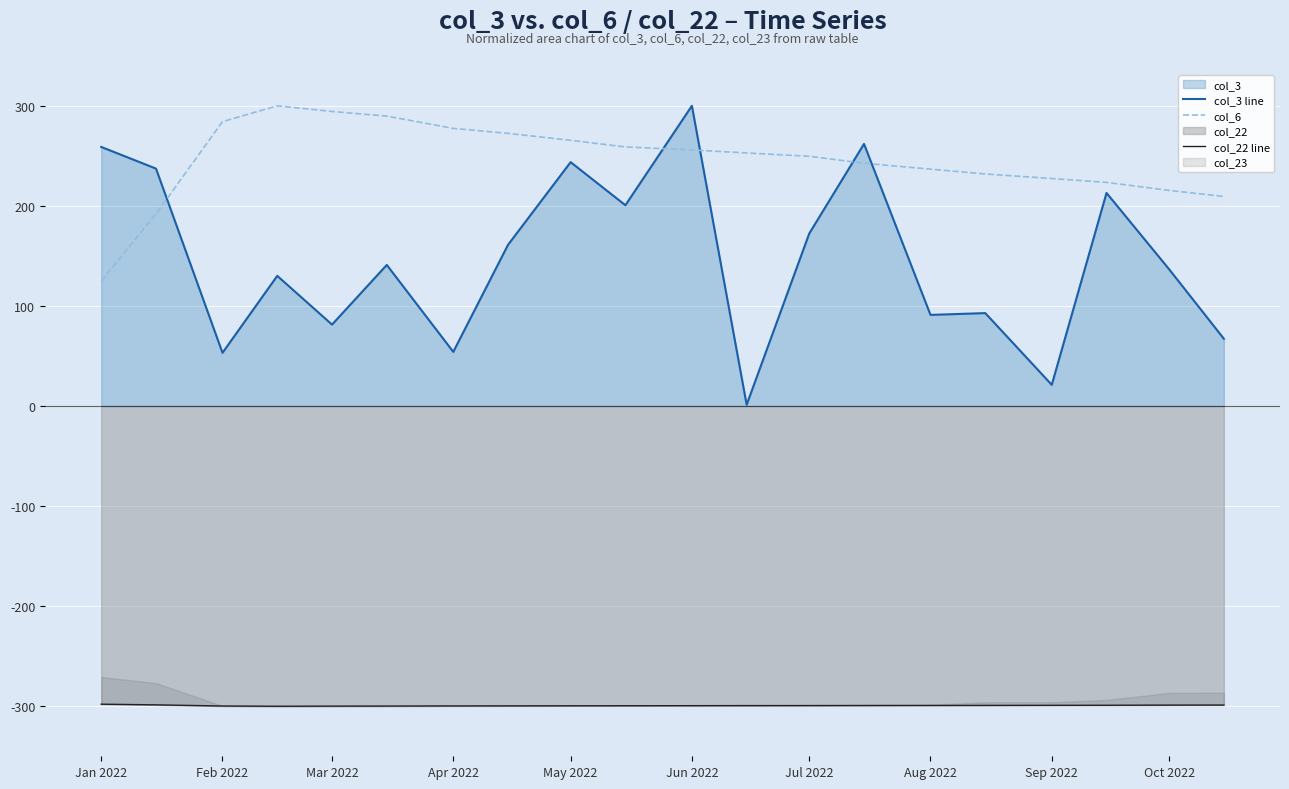

Where is the first local minimum for col_22 line?

Apr 2022